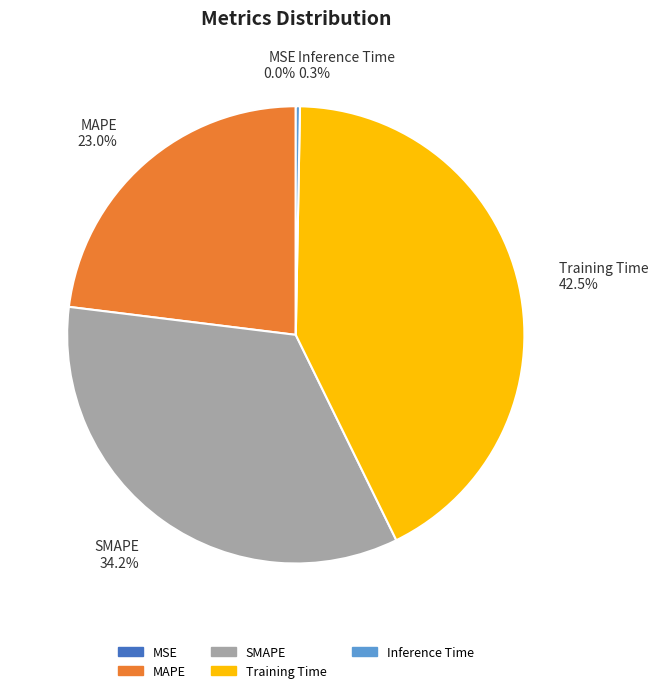

To the nearest percent, what is the average slice percentage?

20%